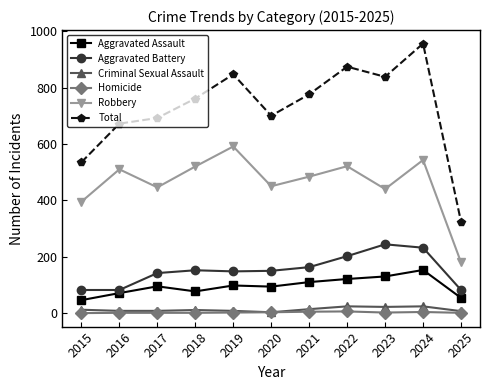

Is the value of Aggravated Battery at 2016 greater than the value of Homicide at 2024?

Yes